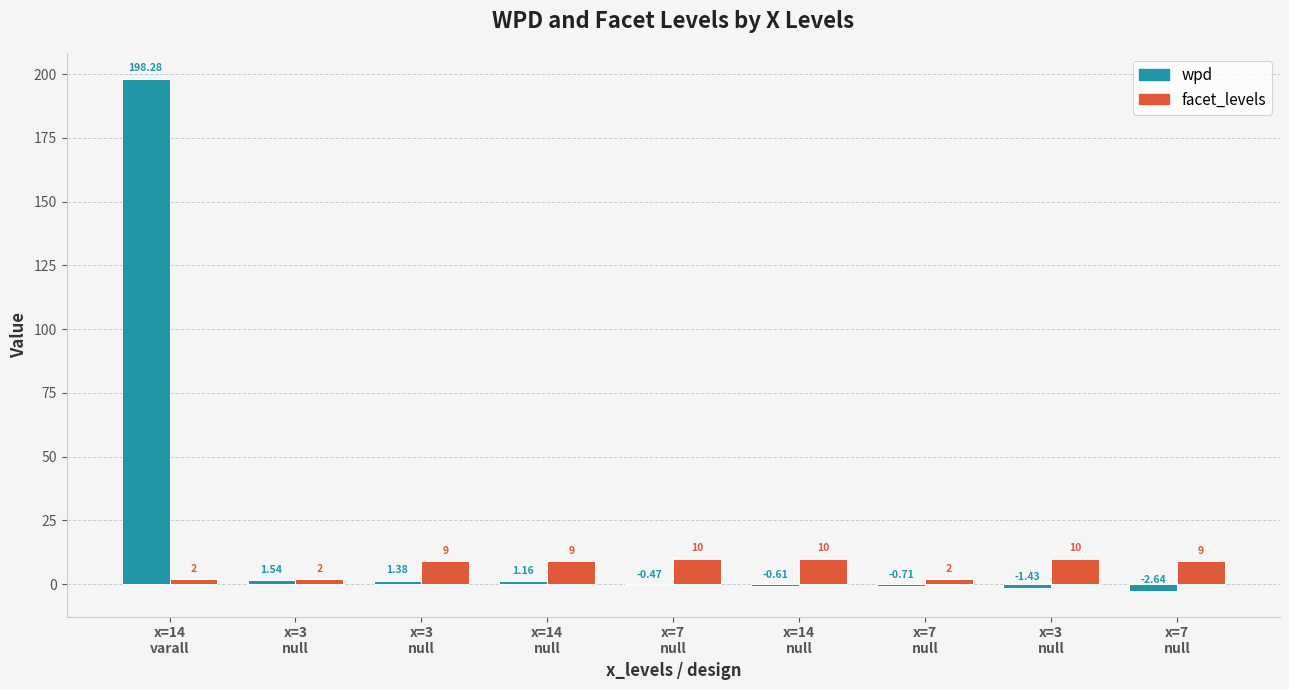

What is the label of the 4th bar from the left?

x=14
null